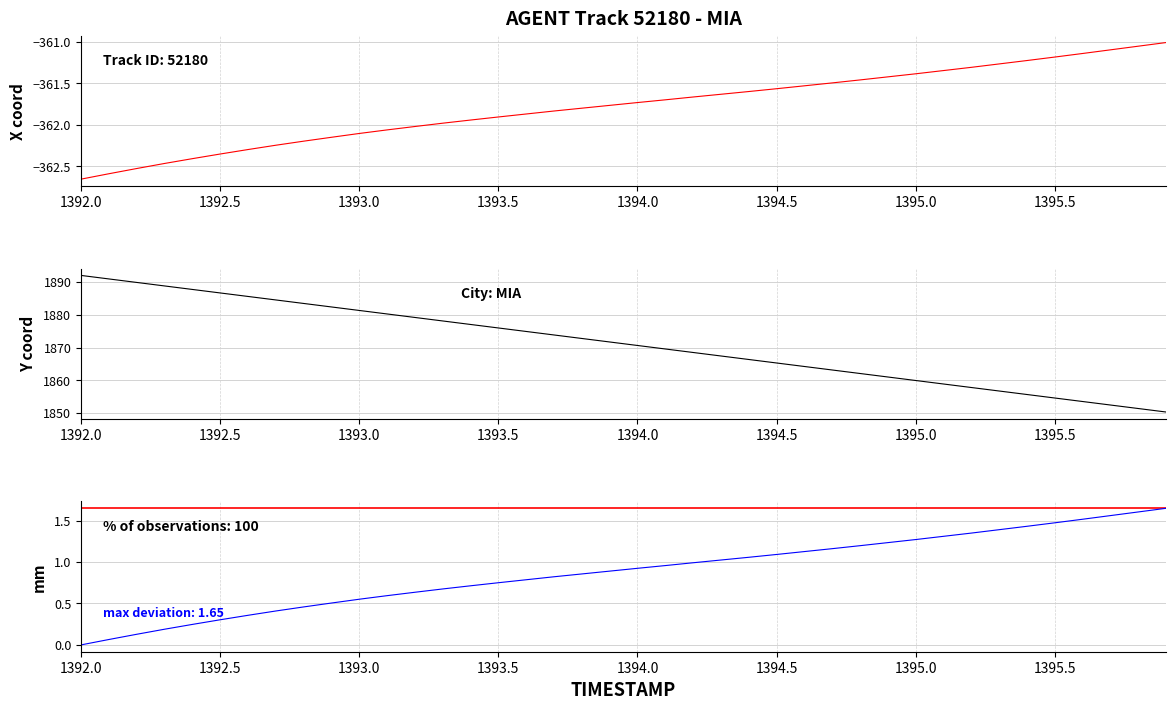

True or false: Y has more than 1 interior local peaks.

False